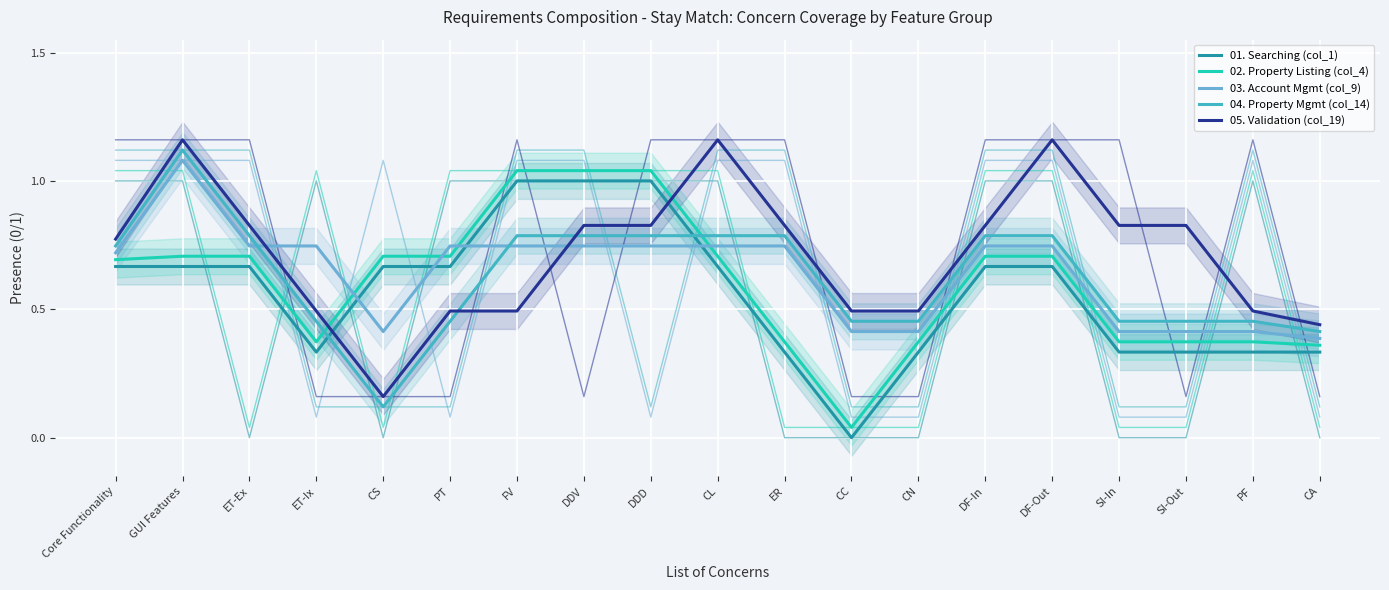

What is the sum of all 03. Account Mgmt (col_9) values?

12.1